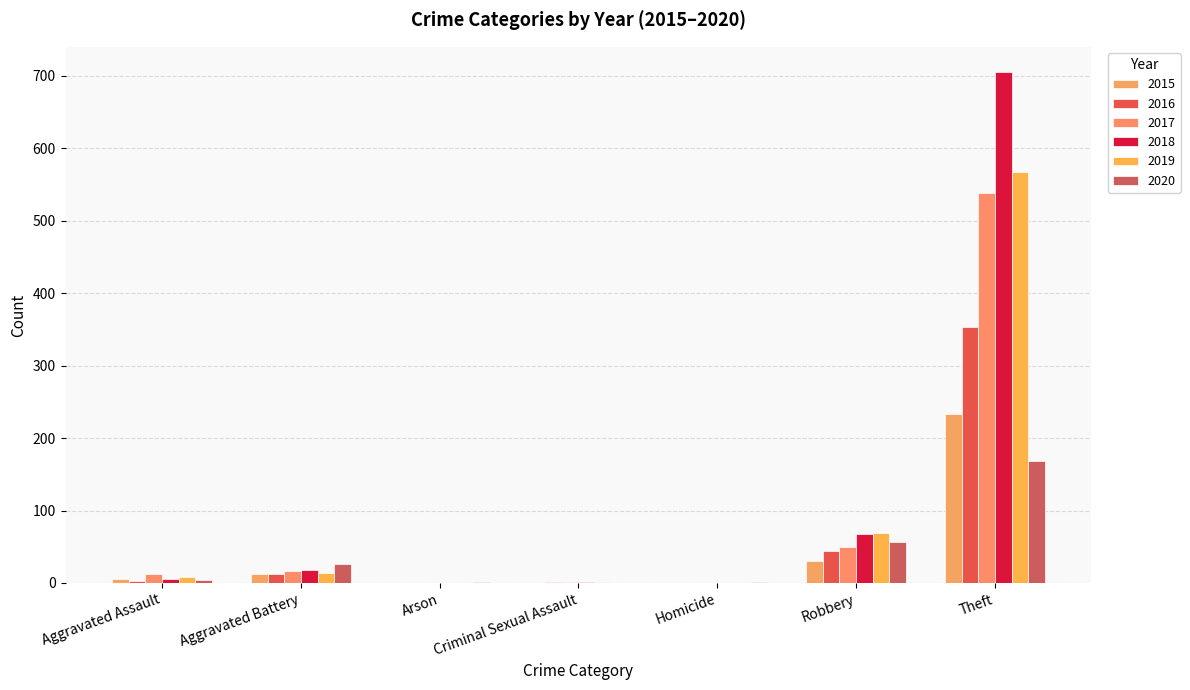

Are the bars horizontal?

No